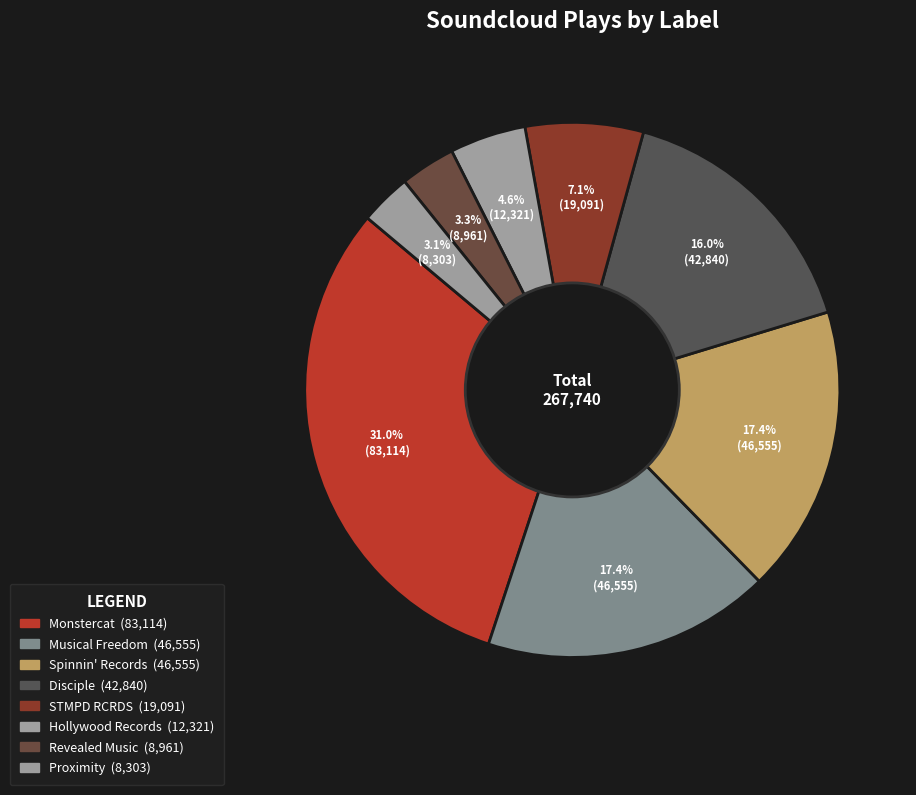

Does Spinnin' Records represent more than half of the total?

No